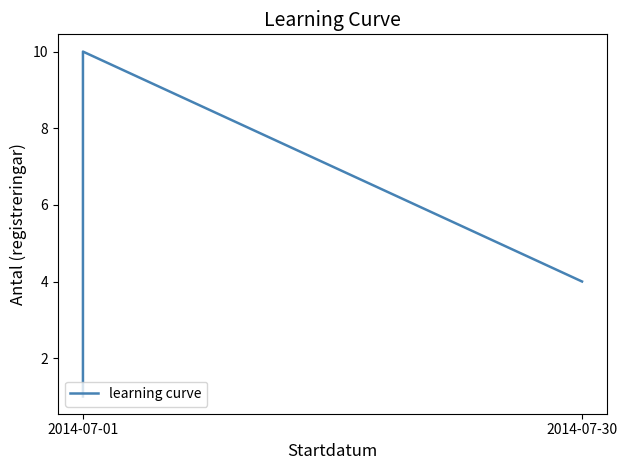

Where is the data nearest to the value 5?

2014-07-30